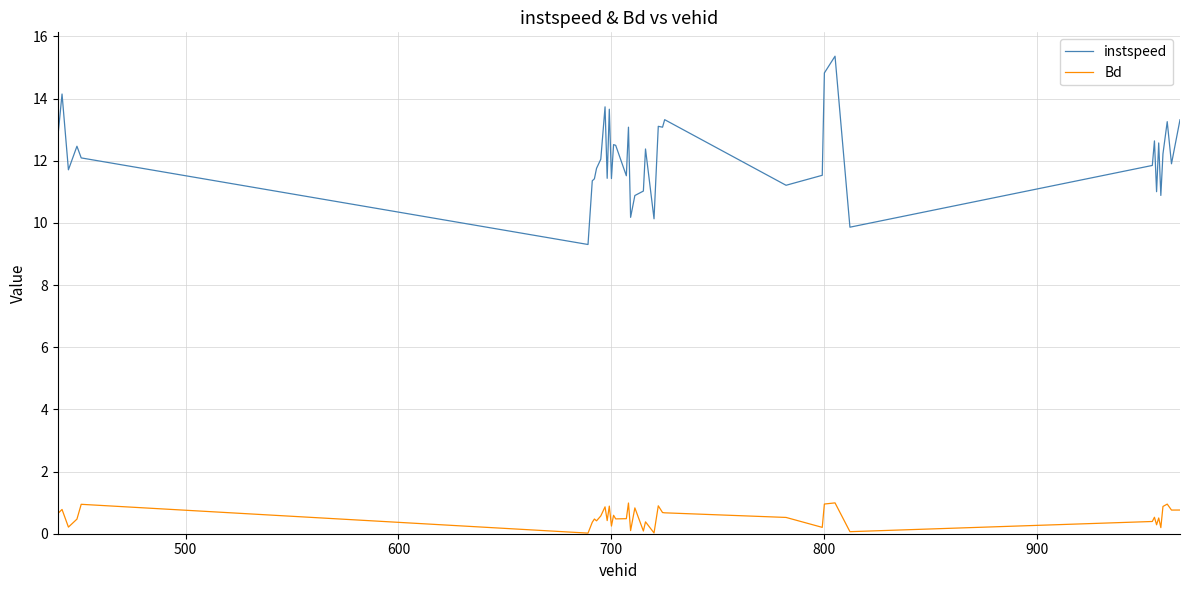

True or false: instspeed and Bd cross at least once.

False